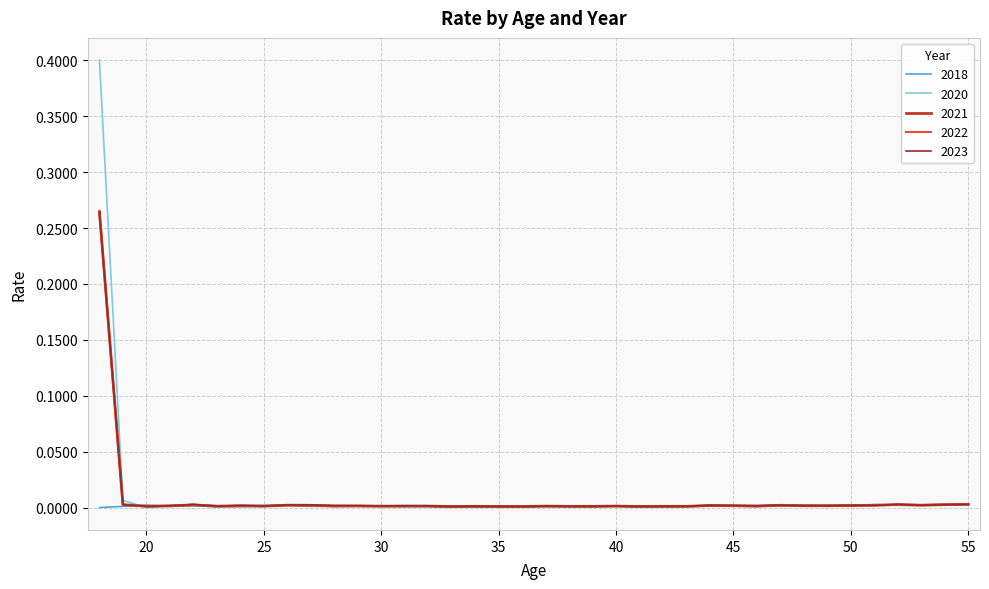

Which series has the largest range (max minus min)?

2020